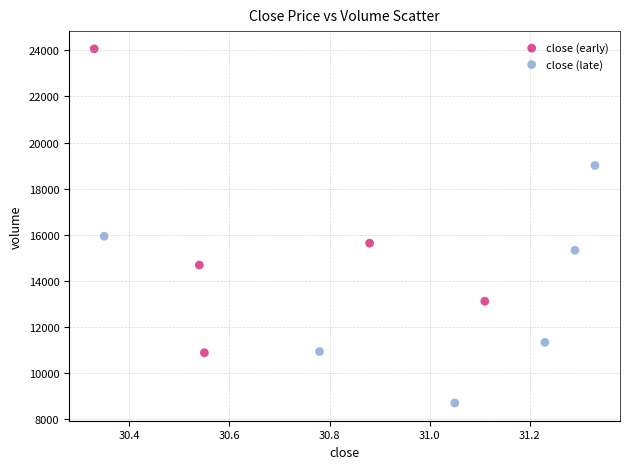

Which series contains the lowest Y value?

close (late)